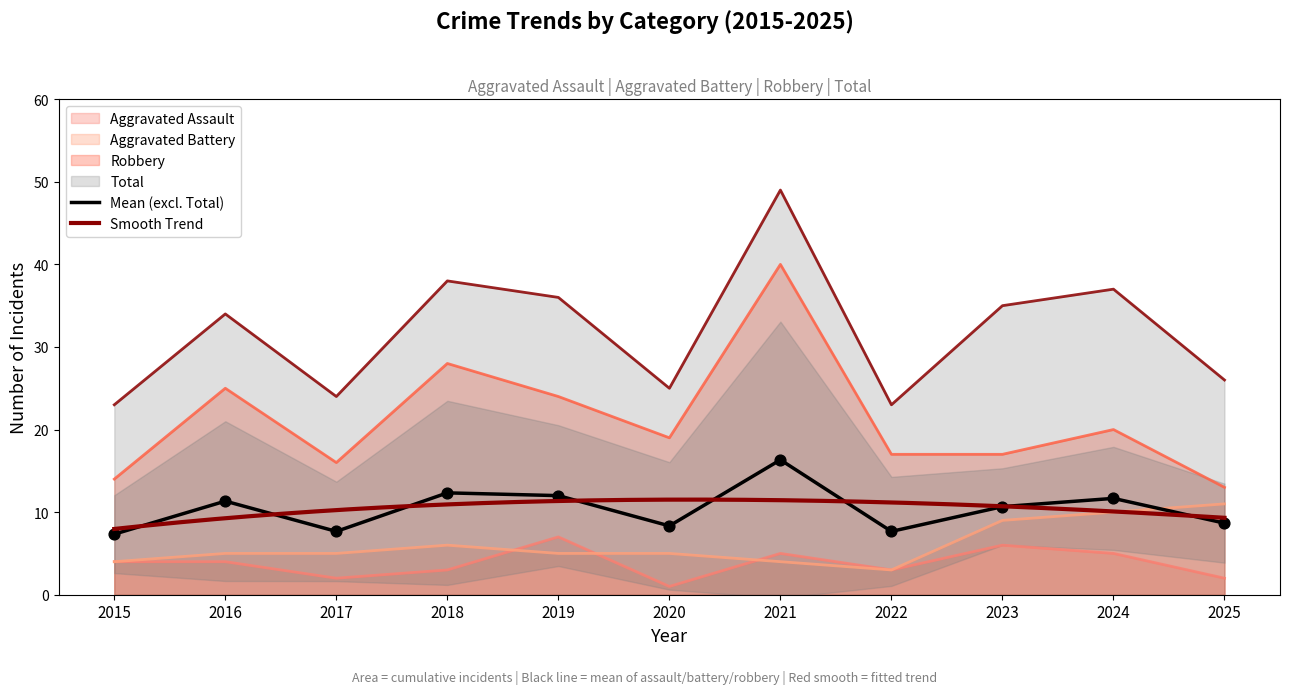

Is the value of Aggravated Battery at 2021 greater than the value of Total at 2018?

No